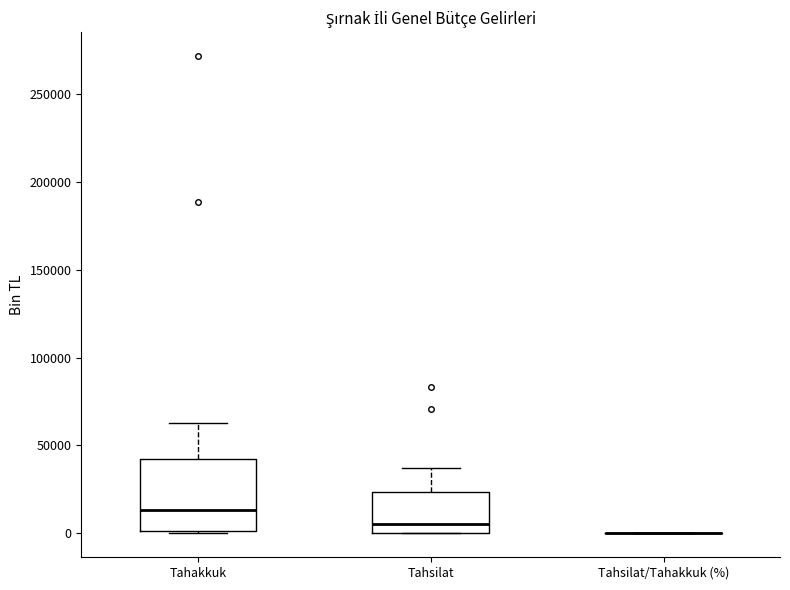

Reading left to right, read every box against the y-axis: the position of its median line, the range the box covers, and the ends of its whiskers. The values are not printed on the chart, so give them approximately, as read against the axis.

Tahakkuk: median 15000, box 0 to 45000, whiskers 0 to 65000
Tahsilat: median 5000, box 0 to 25000, whiskers 0 to 35000
Tahsilat/Tahakkuk (%): box collapsed to a line at 0, whiskers 0 to 0